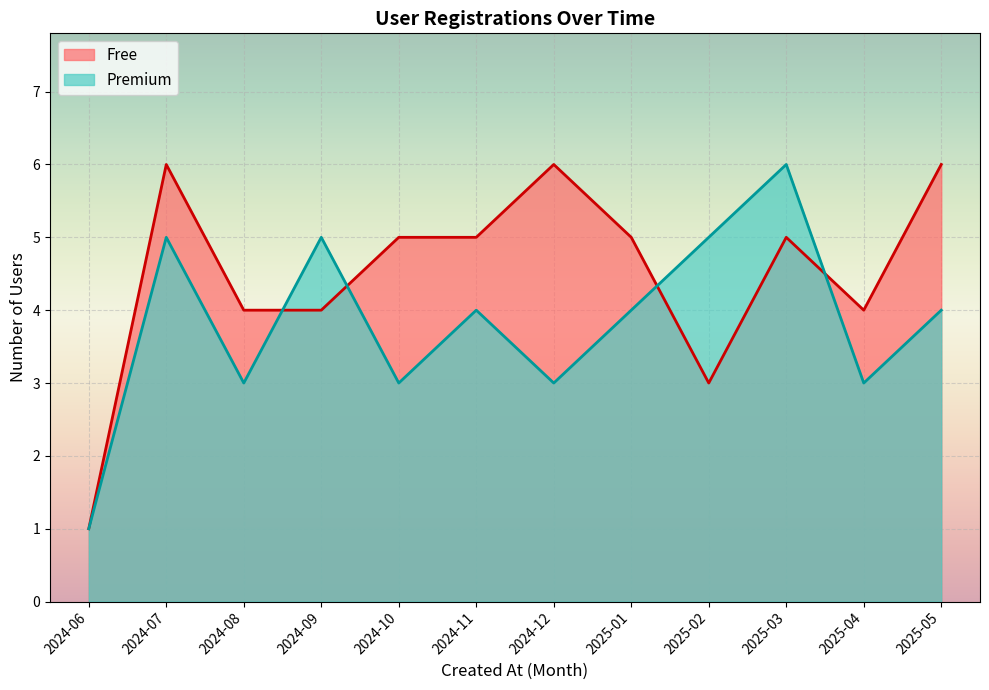

At which category does Free reach its first local peak?

2024-07